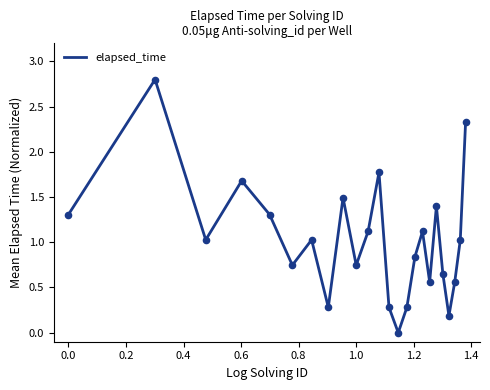

What is the difference between the maximum and minimum values?

2.8